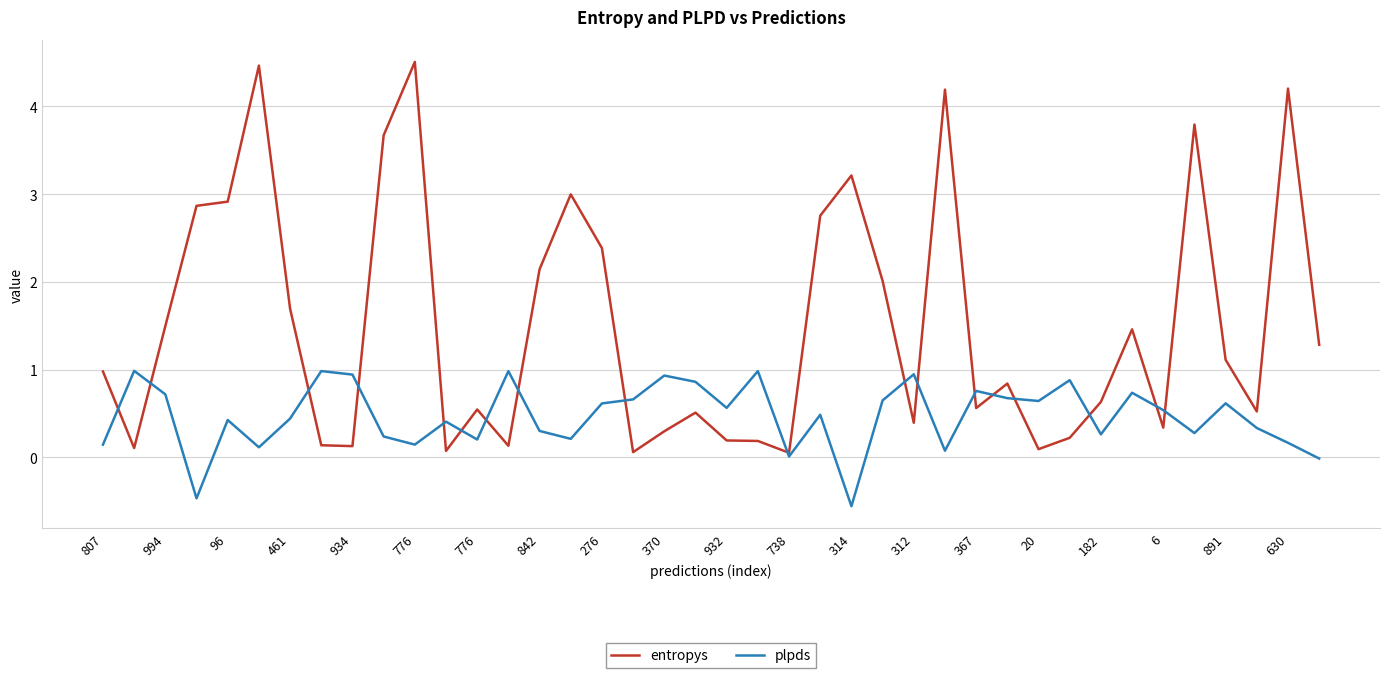

How many intersections are there between plpds and entropys?

18